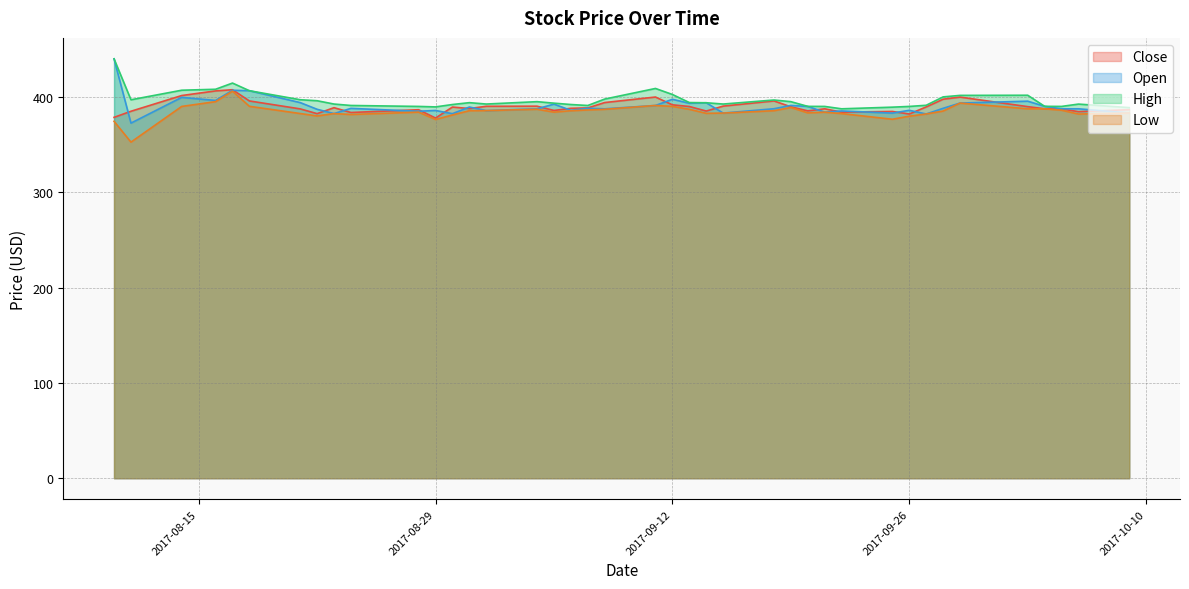

How many values in the Low series exceed 385?

20